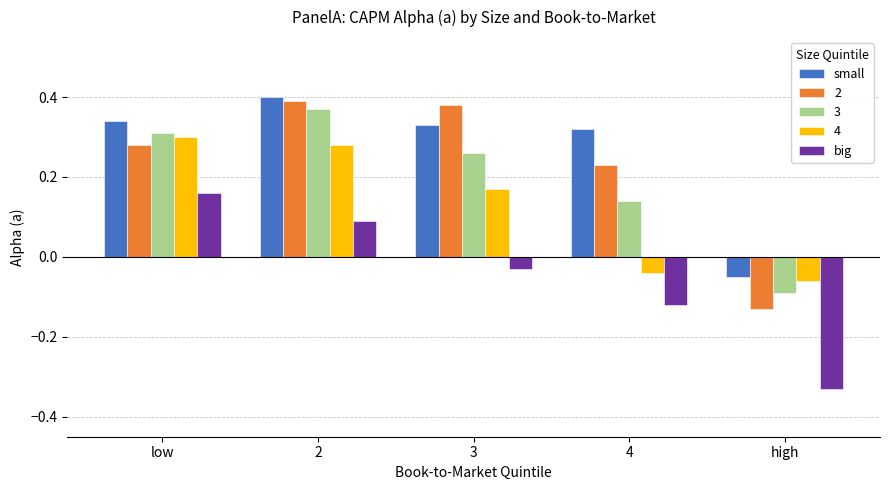

How many bars are there in total?

25